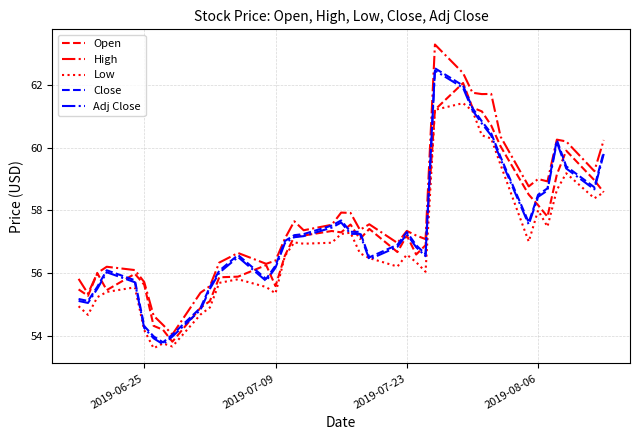

True or false: Adj Close and Close cross at least once.

False